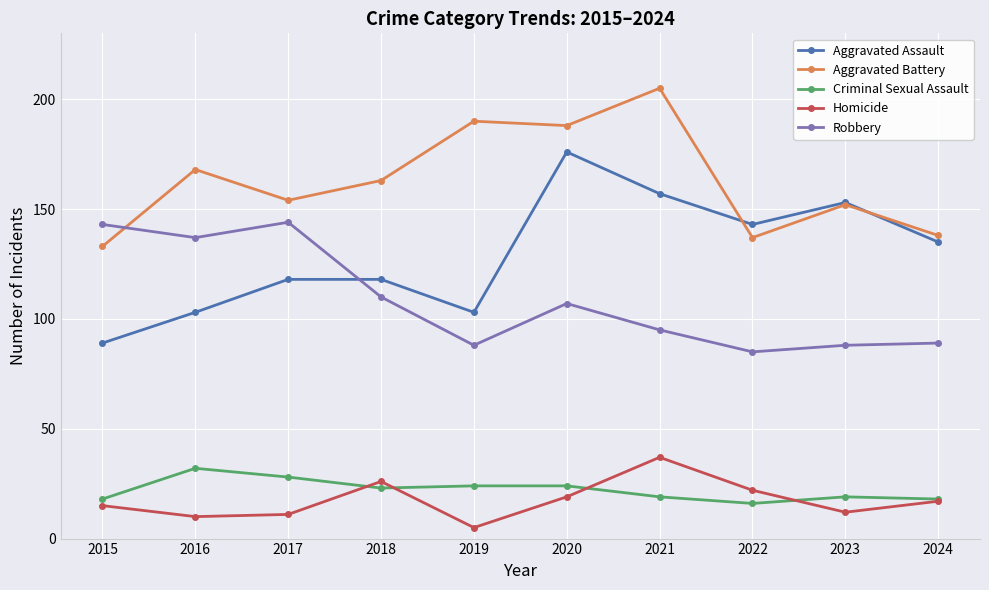

How many data points in Robbery are less than 107?

5